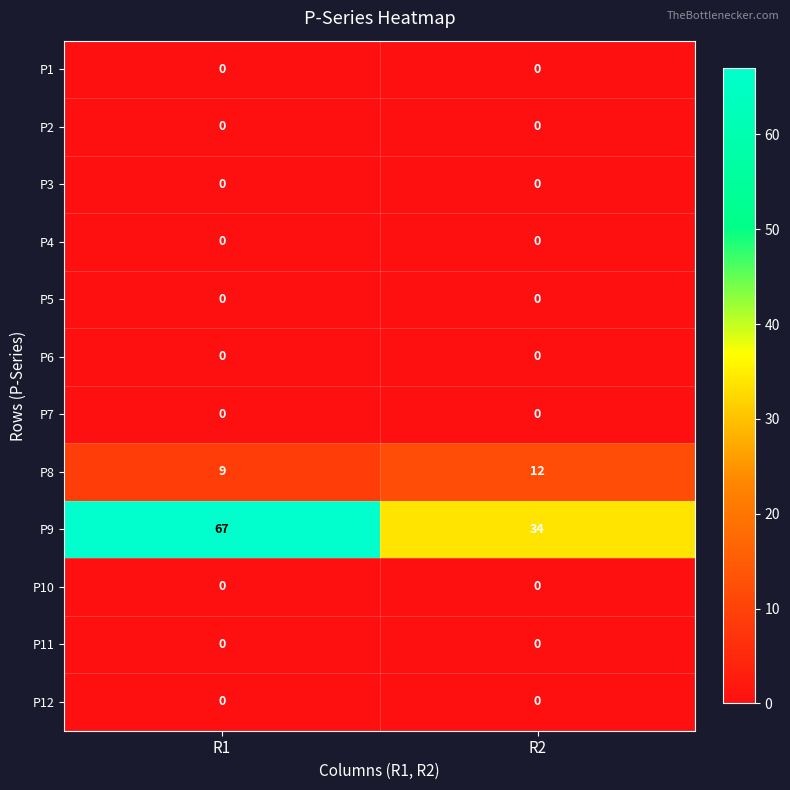

Is the value of P9 at R1 greater than the value of P12 at R2?

Yes